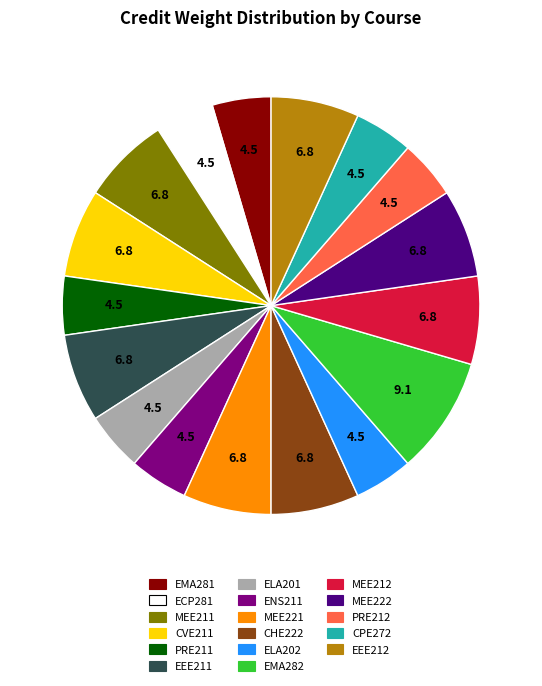

Does EEE212 account for over 50% of the chart?

No